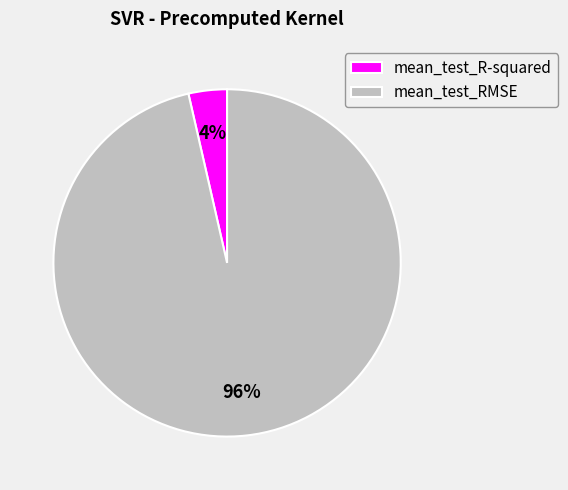

How many slices are in this pie chart?

2